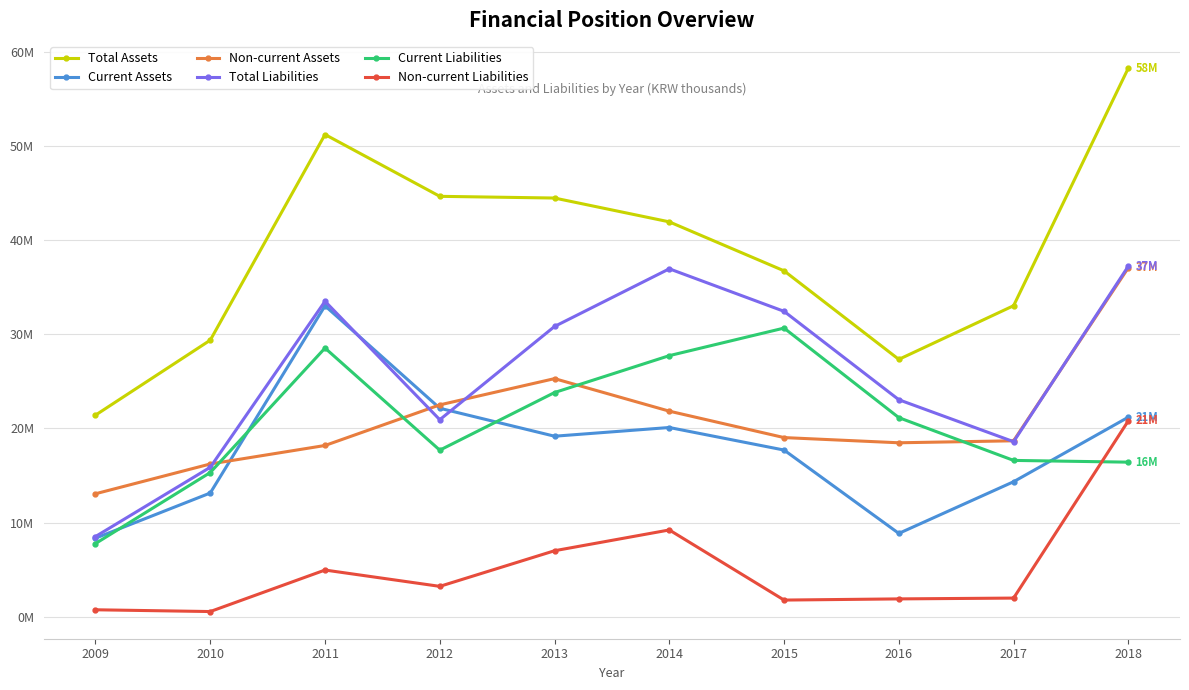

Read the Current Assets value at 2017.

14347532